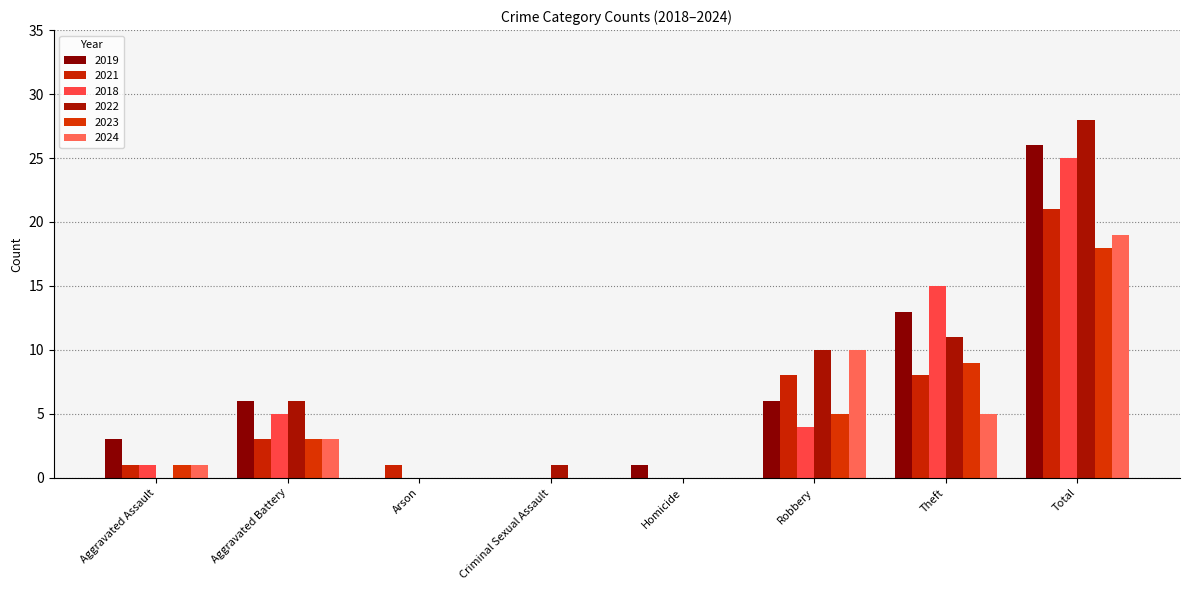

Which series has the largest total across all categories?

2022